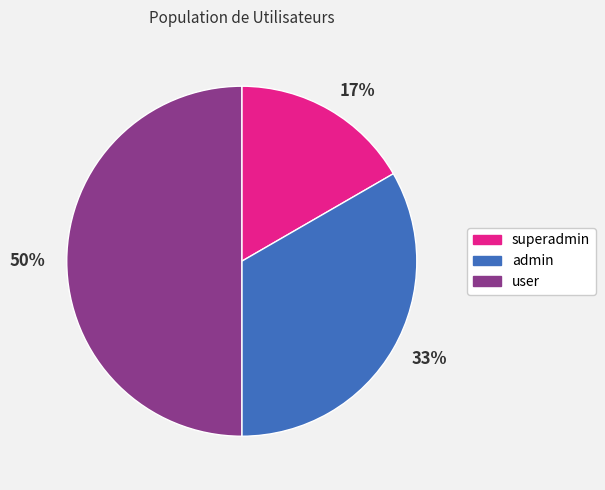

How many slices are in this pie chart?

3